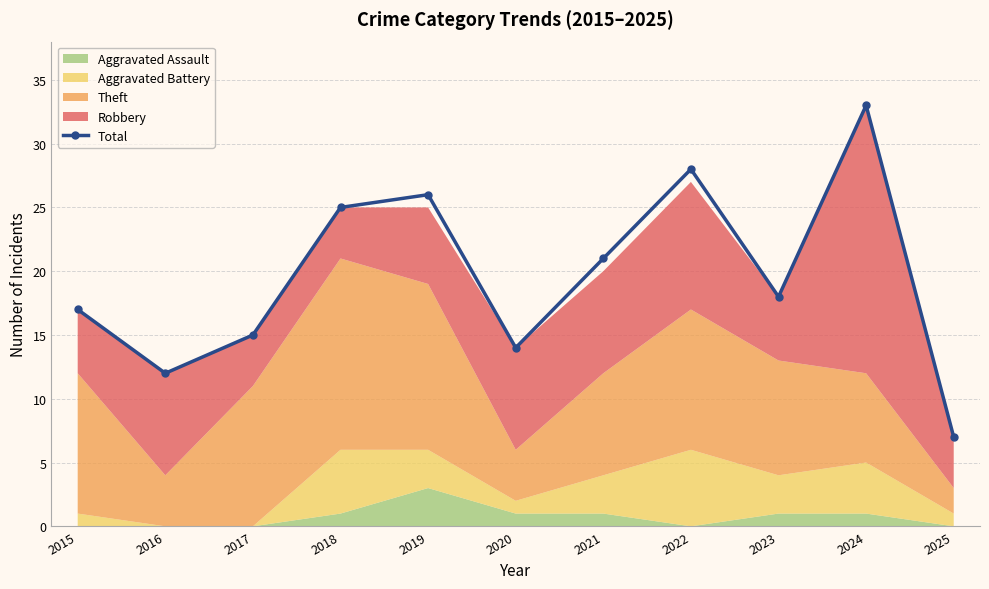

Rank the categories by value from highest to lowest.

2024, 2022, 2019, 2018, 2021, 2023, 2015, 2017, 2020, 2016, 2025